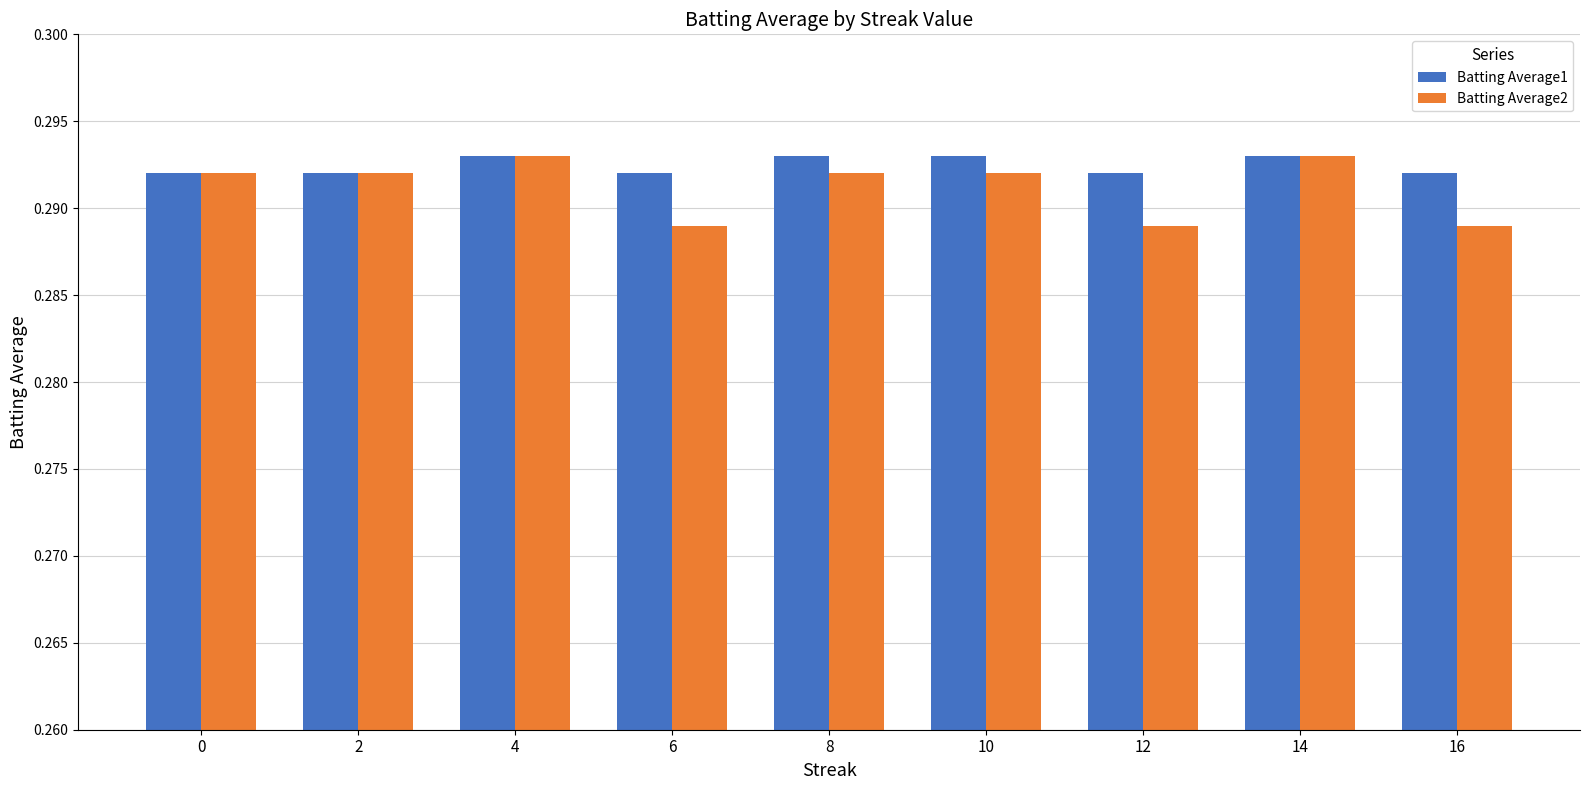

The value of Batting Average1 at 16 is 0.5. True or false?

False